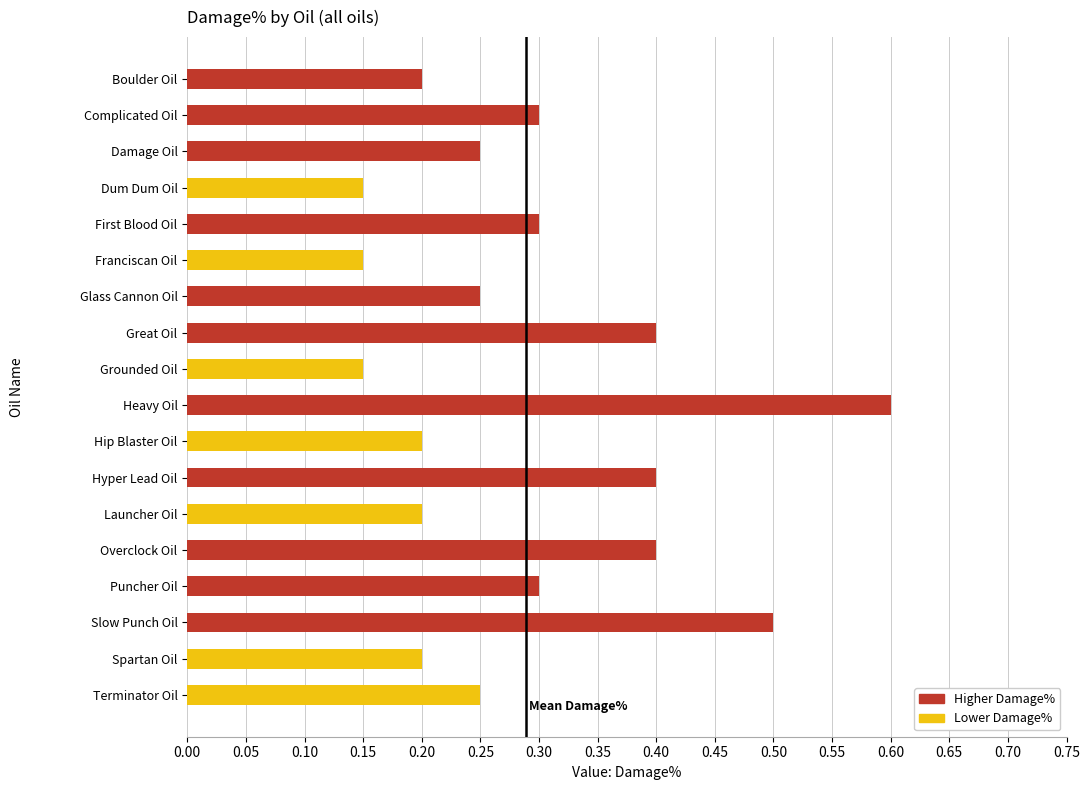

How many bars are there in total?

18